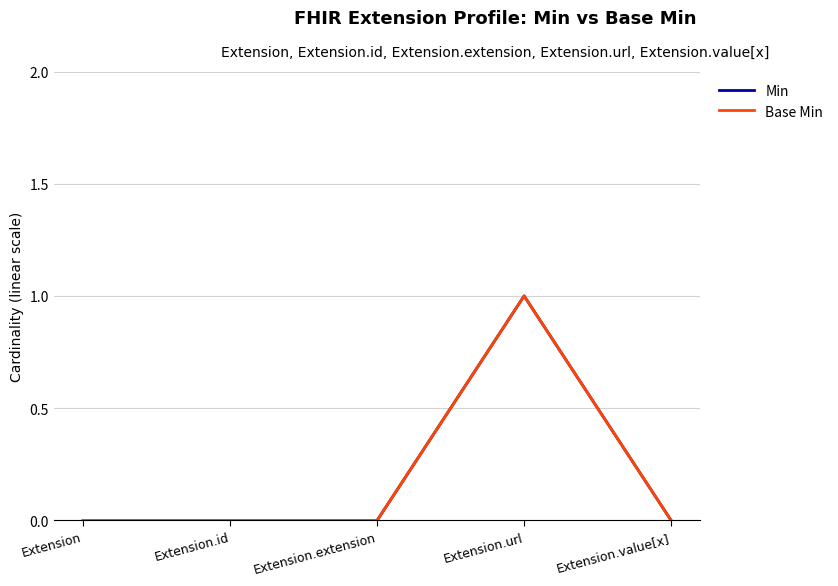

Between Extension.id and Extension.extension, which series saw the biggest shift?

Min